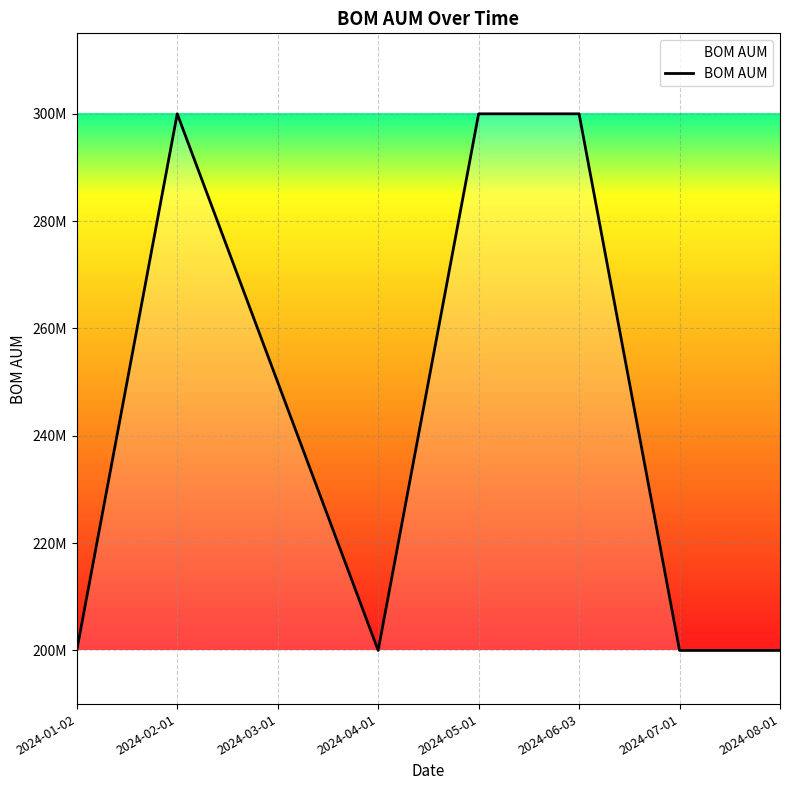

What is the smallest value displayed?

200000000